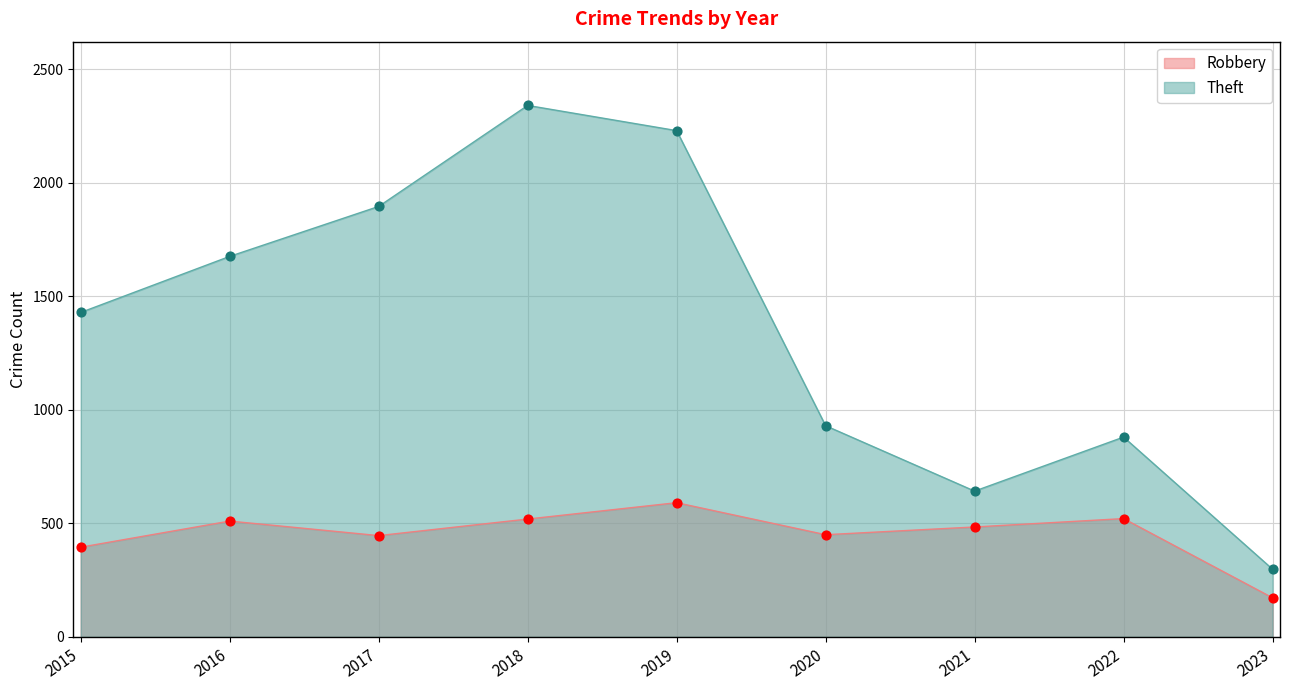

What are all the series names shown in the legend?

Robbery, Theft